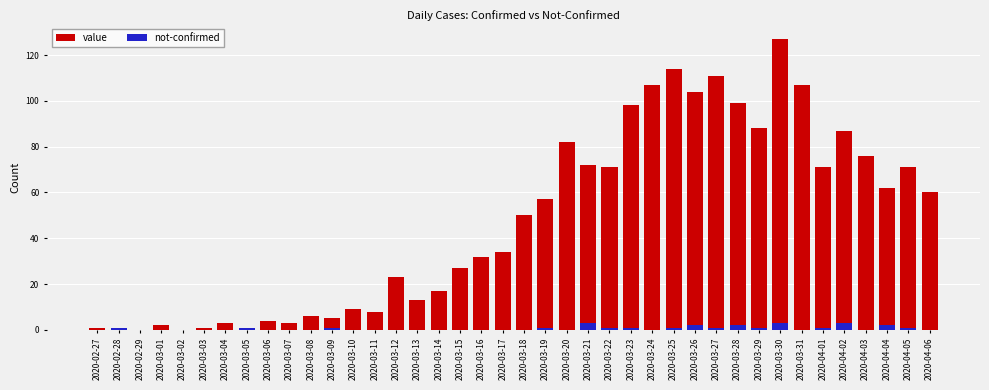

Reading left to right, extract all data points from this chart.

value: 1	0	0	2	0	1	3	1	4	3	6	5	9	8	23	13	17	27	32	34	50	57	82	72	71	98	107	114	104	111	99	88	127	107	71	87	76	62	71	60
not-confirmed: 0	1	0	0	0	0	0	1	0	0	0	1	0	0	0	0	0	0	0	0	0	1	0	3	1	1	0	1	2	1	2	1	3	0	1	3	0	2	1	0